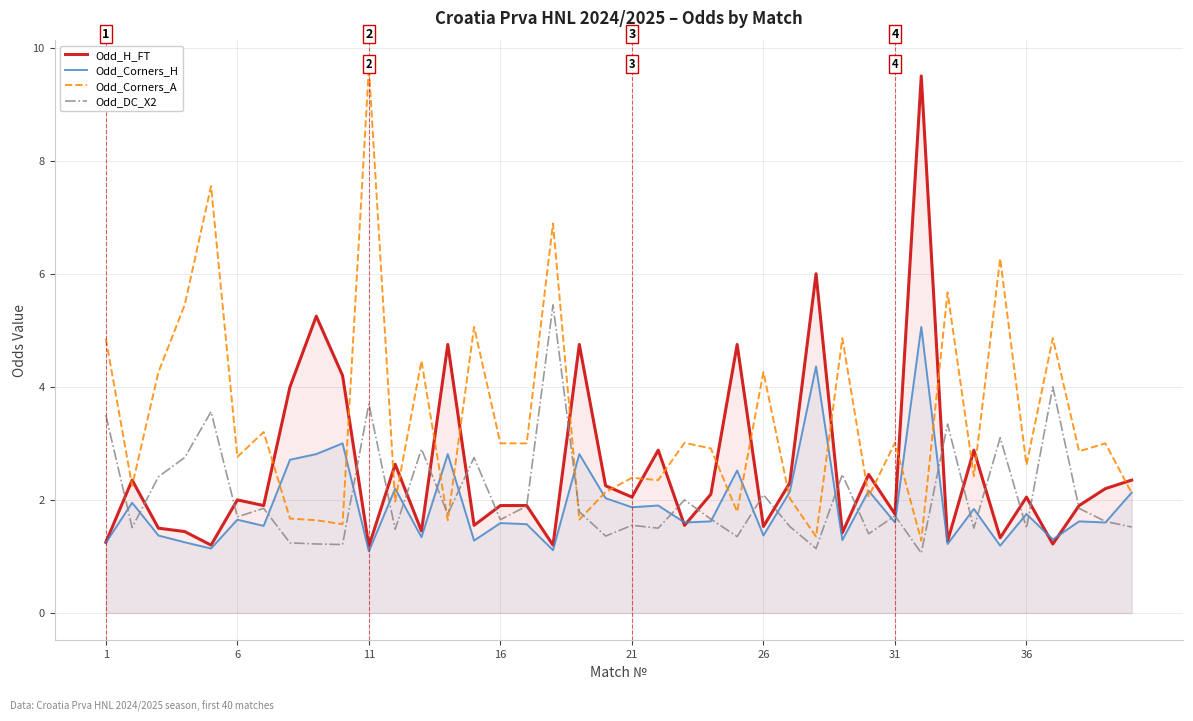

After their last crossing, which series has the higher values: Odd_H_FT or Odd_DC_X2?

Odd_H_FT